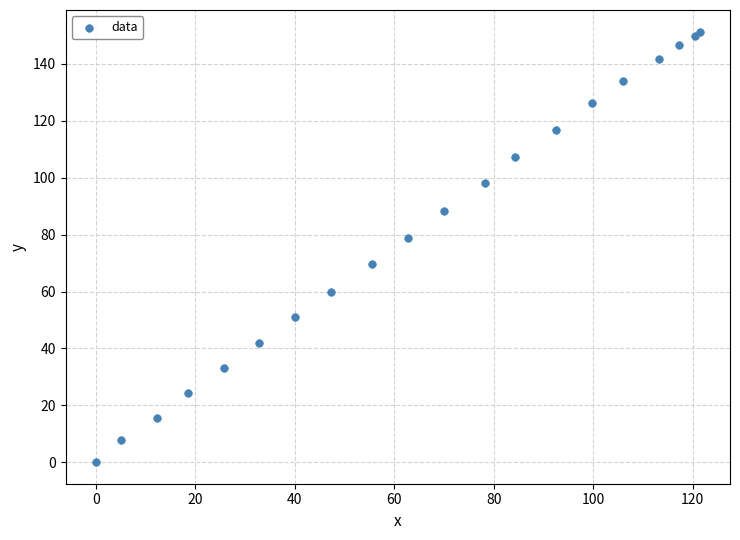

What Y value in the scatter plot is closest to 75?

78.8